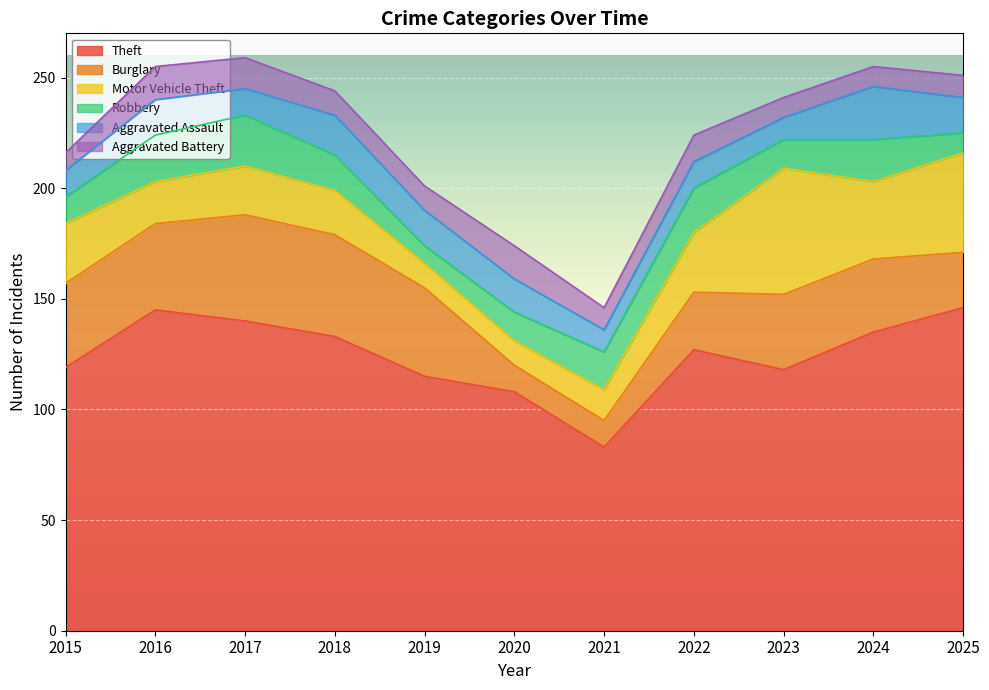

Which series ends up on top after the final intersection of Robbery and Motor Vehicle Theft?

Motor Vehicle Theft